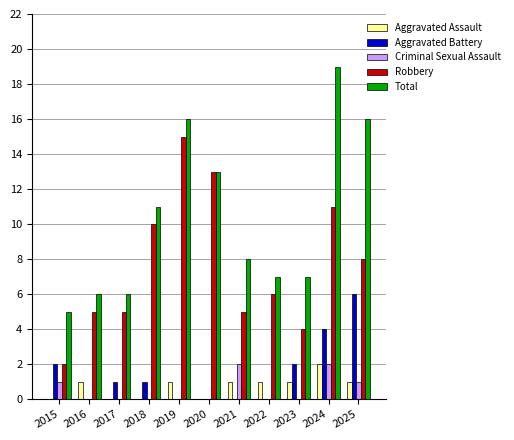

What is the total value across all series at 2023?

14